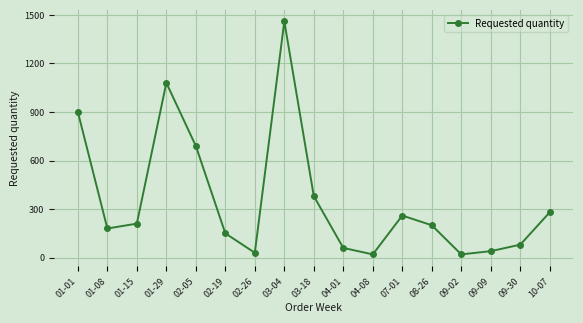

What is the value of the 2nd point from the left?

180